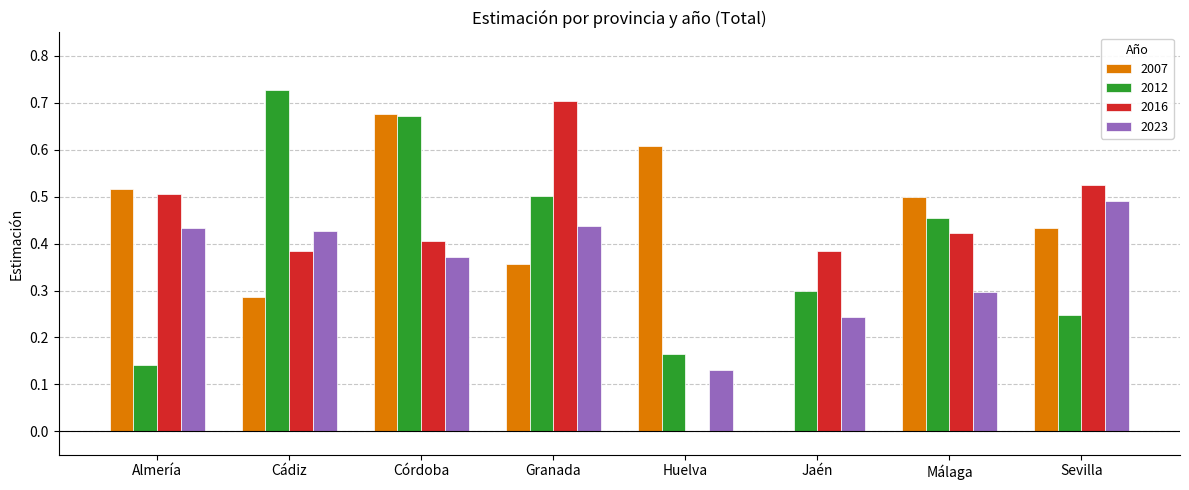

Which series changed the most between Jaén and Sevilla?

2007